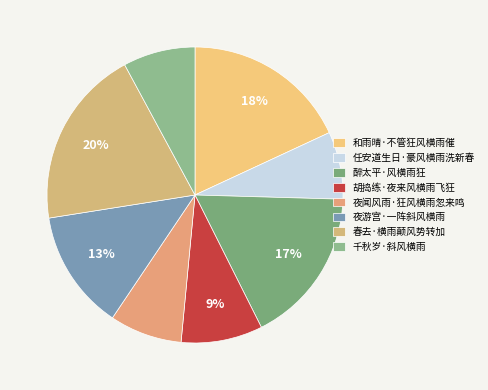

What percentage is the 夜闻风雨·狂风横雨忽来鸣 slice, to the nearest percent?

8%